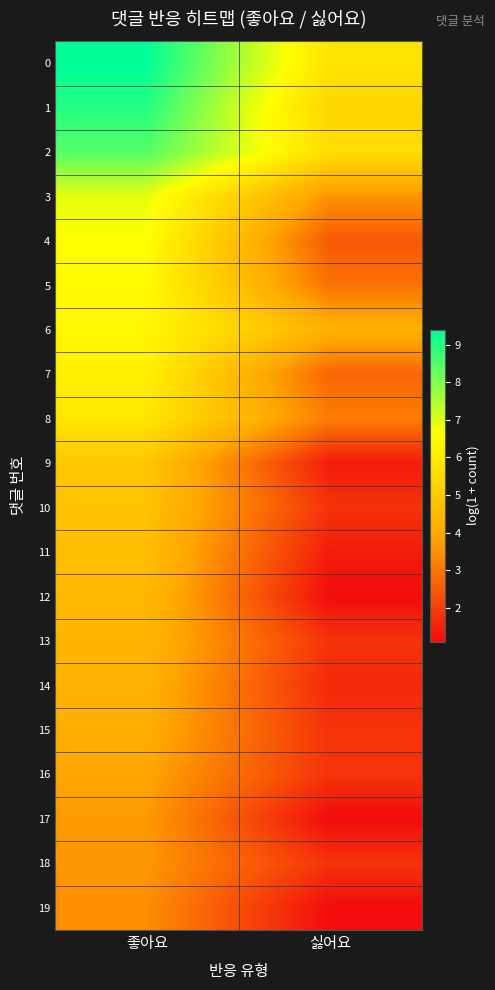

Which category has the highest value across all series?

좋아요